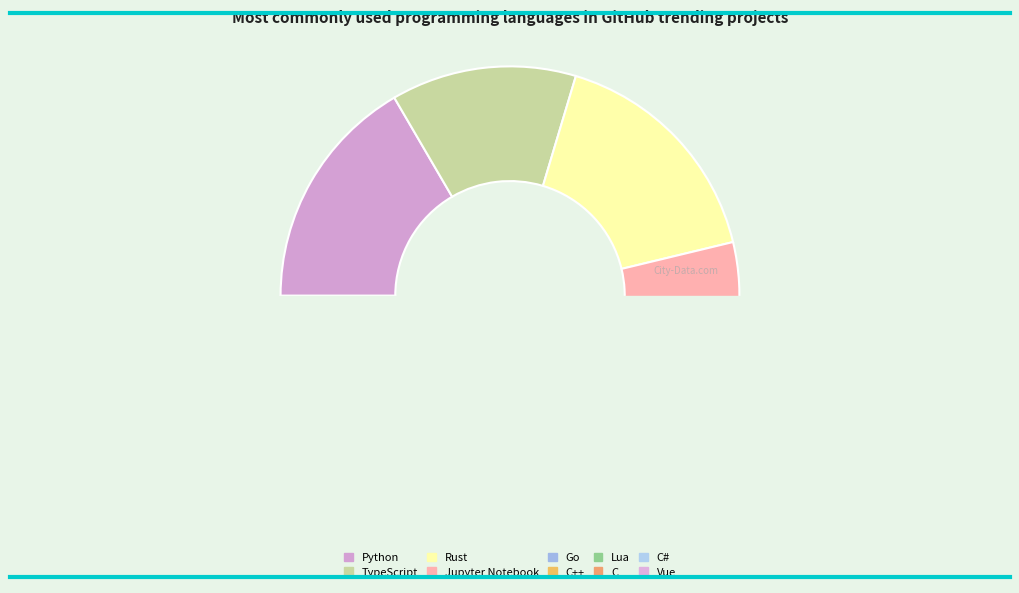

Is there any slice that represents more than half of the pie?

No